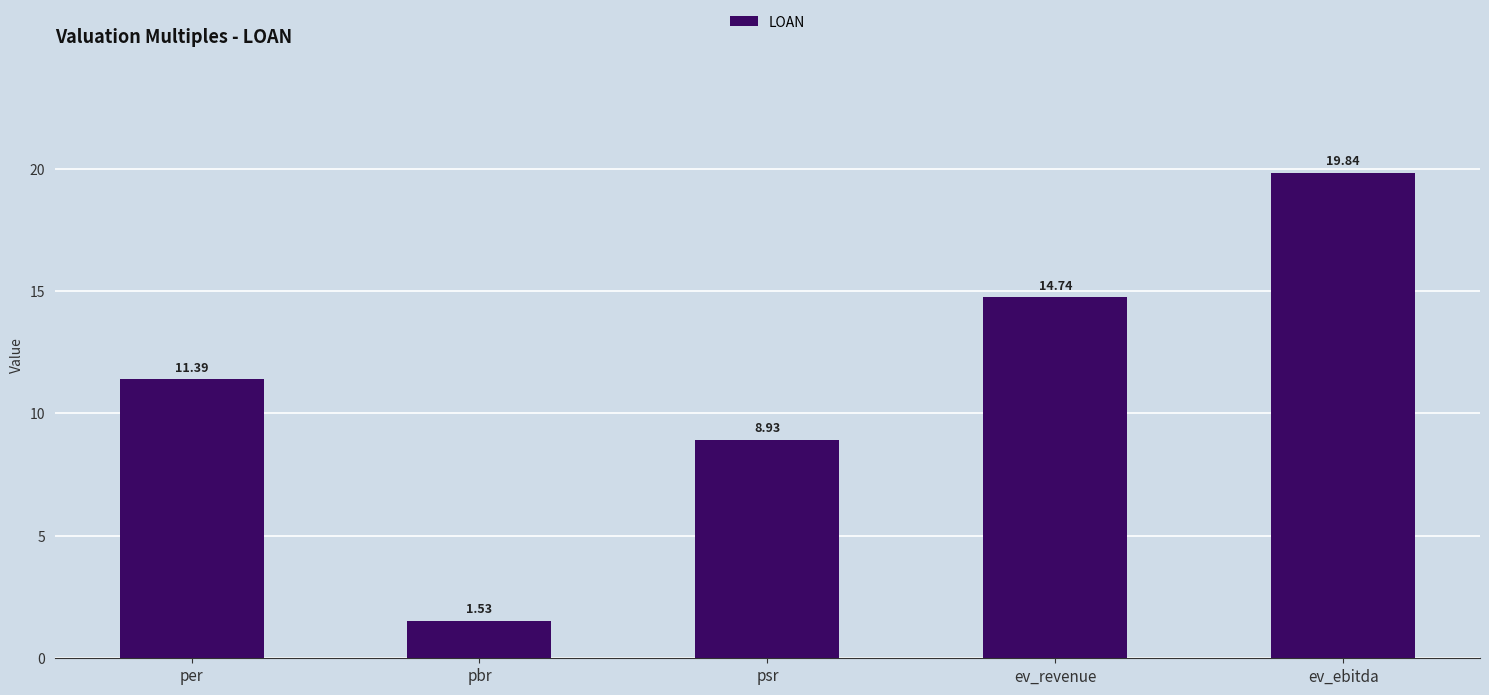

What is the label of the 3rd bar from the left?

psr